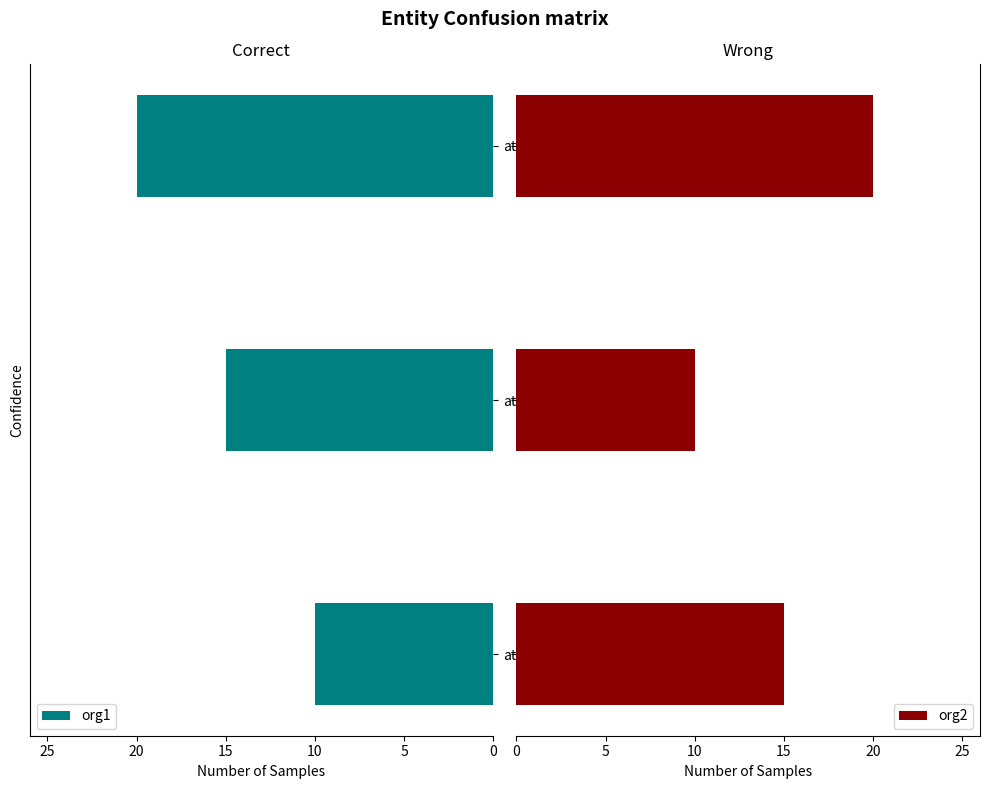

What is the sum of all org2 values?

45